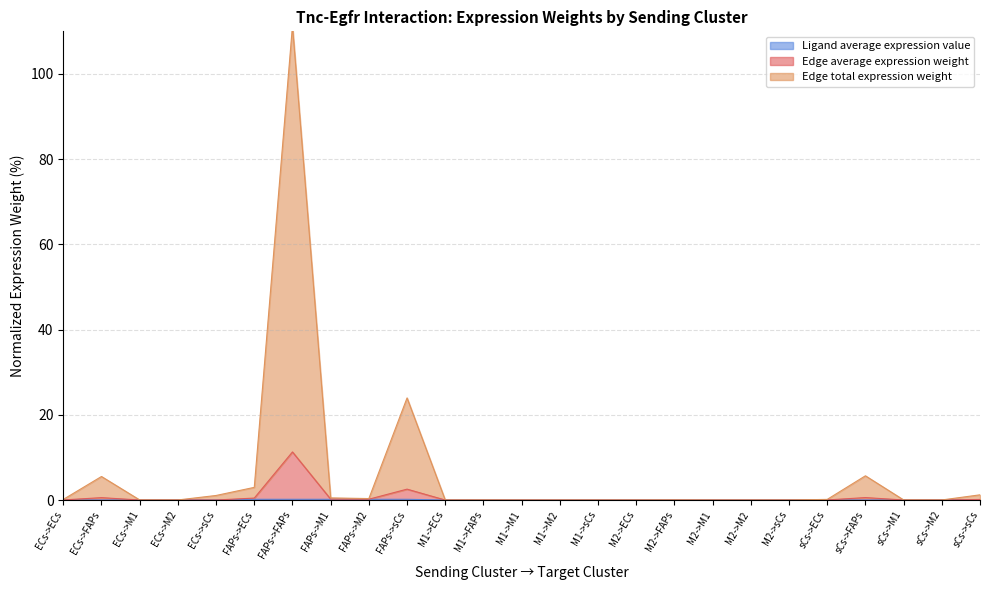

Is it true that Ligand average expression value equals 0.0 at sCs->ECs?

True